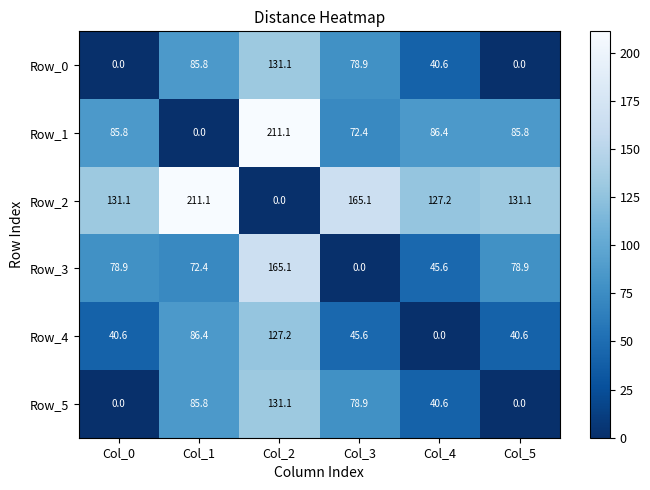

How many categories are shown in the chart?

6